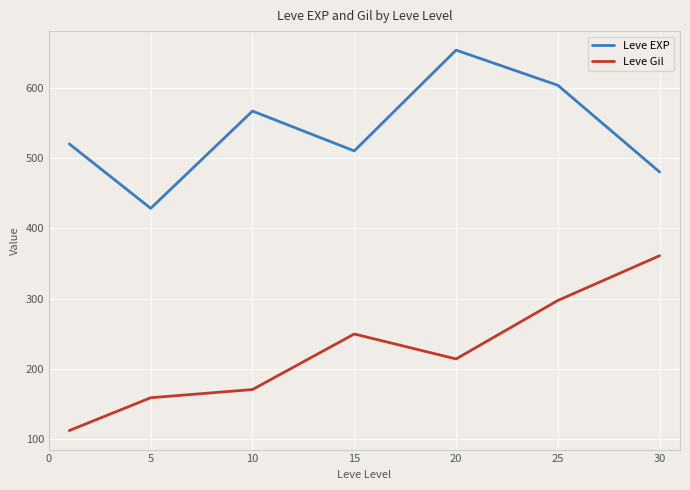

List the series in order of their peak value, lowest first.

Leve Gil, Leve EXP